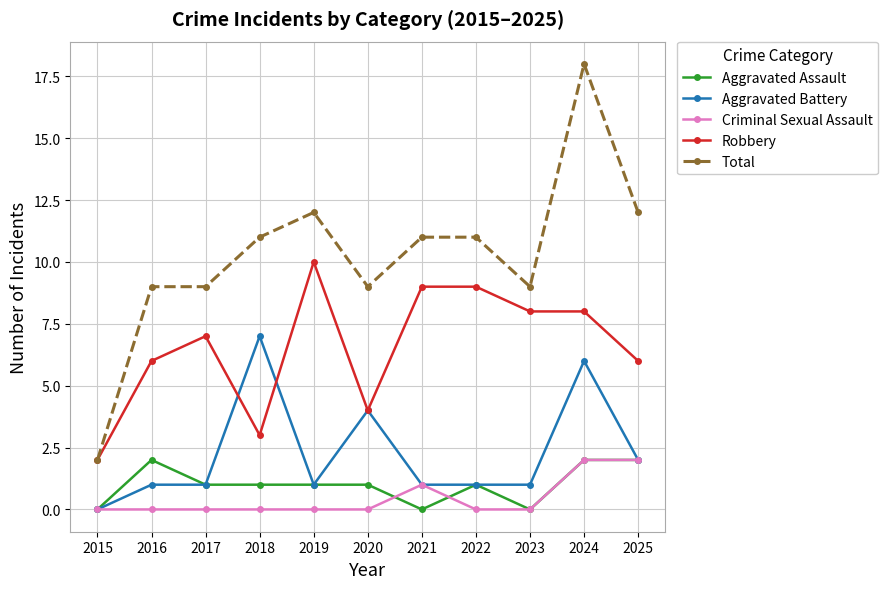

Is it true that Total equals 12 at 2025?

True